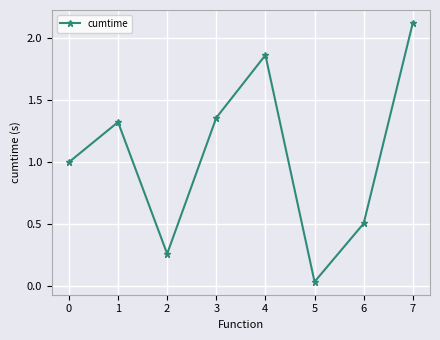

What is the change in value from 4 to 7?

+0.3